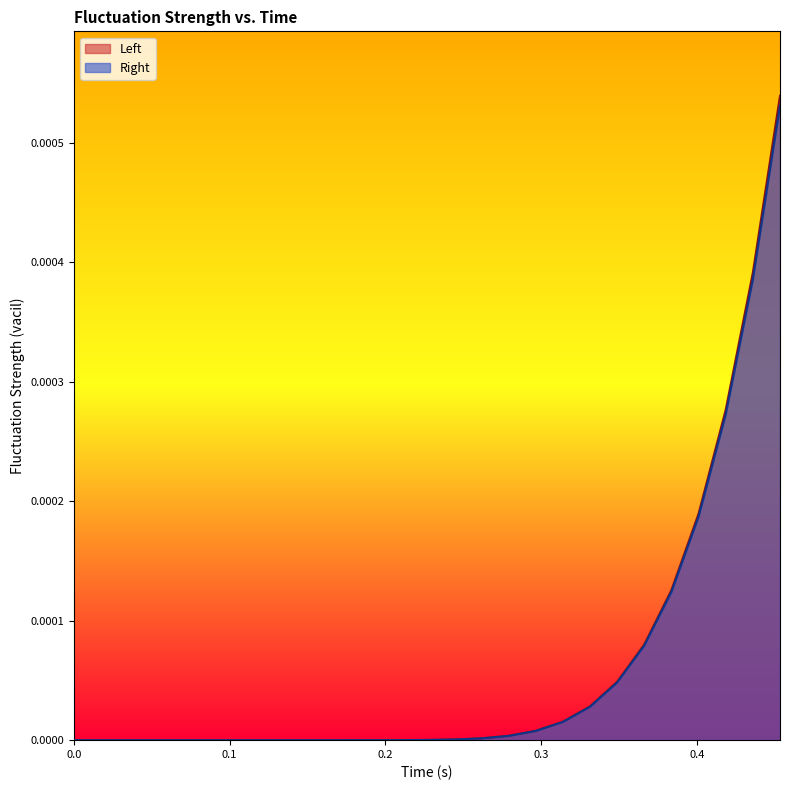

Which series has the largest range (max minus min)?

Left